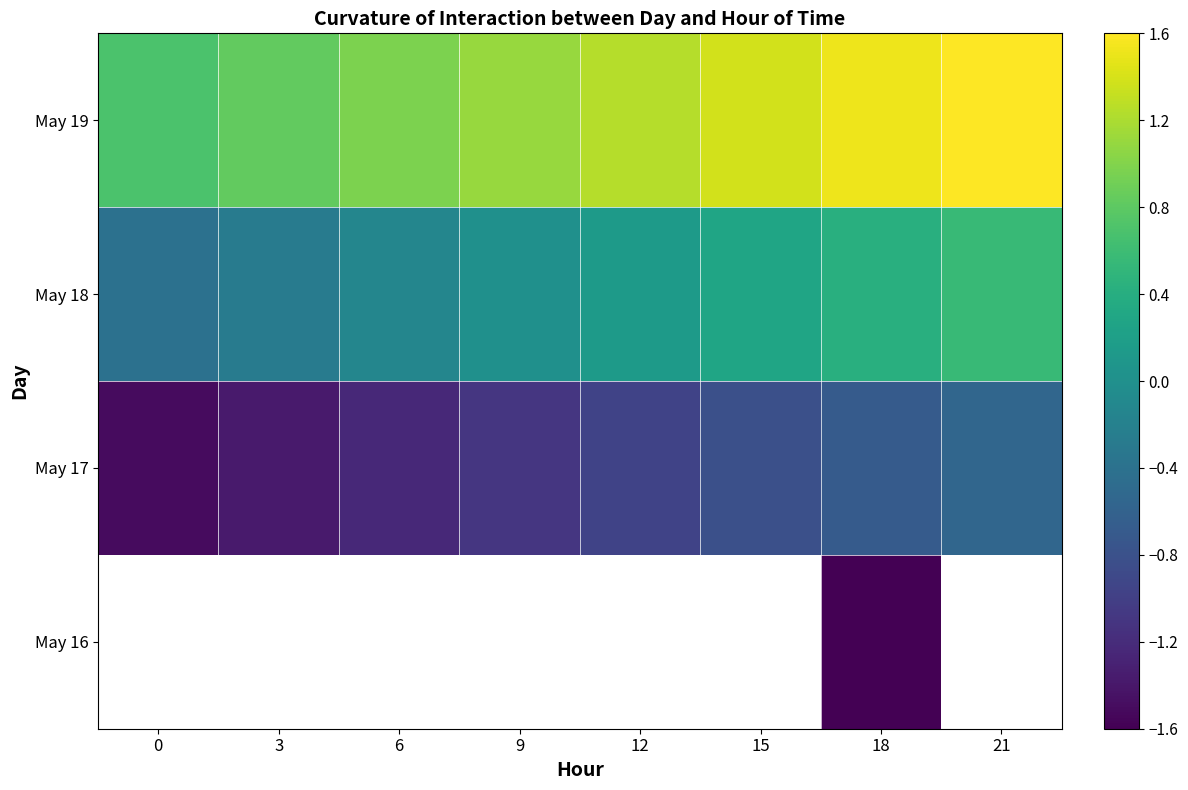

What is the sum of the May 18 values at 21 and 15?

0.8